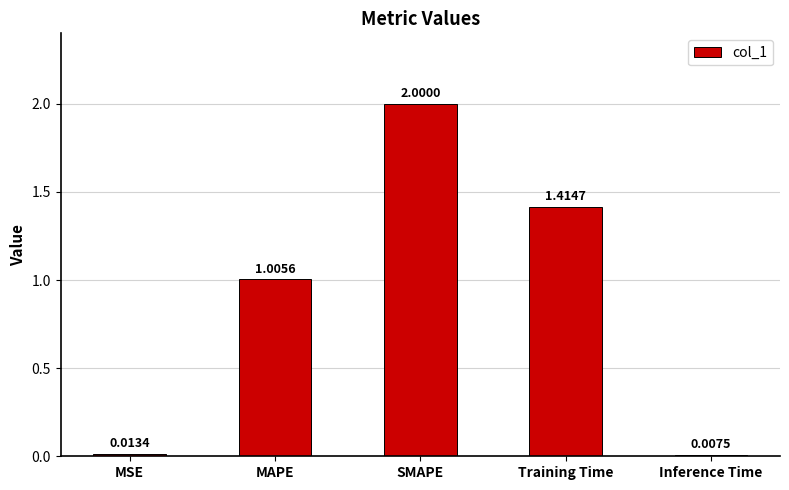

Are the bars grouped side by side (vs. stacked)?

No